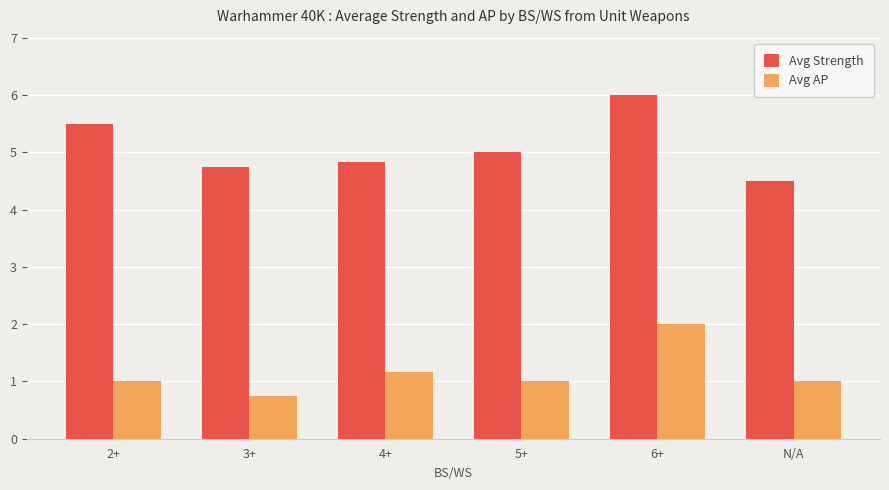

What is the spread (max minus min) of values at 4+?

3.7